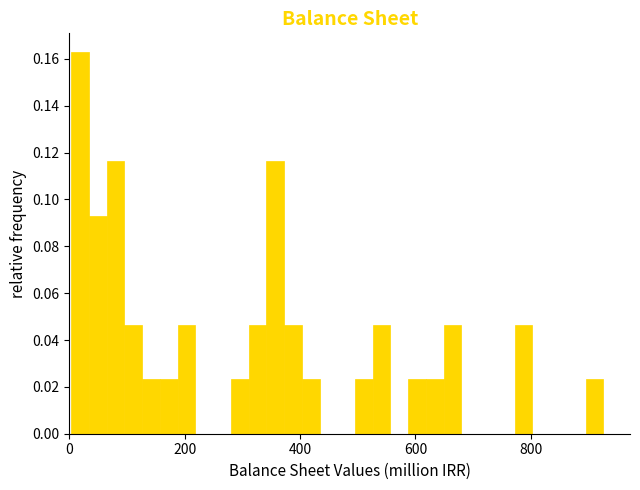

Read against the x-axis, roughly where is the centre of the tallest bar?

20